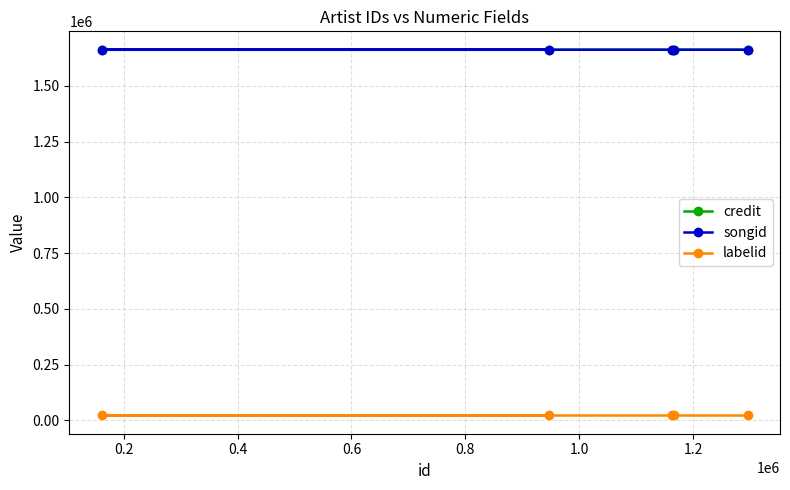

Which series has the largest total across all categories?

credit